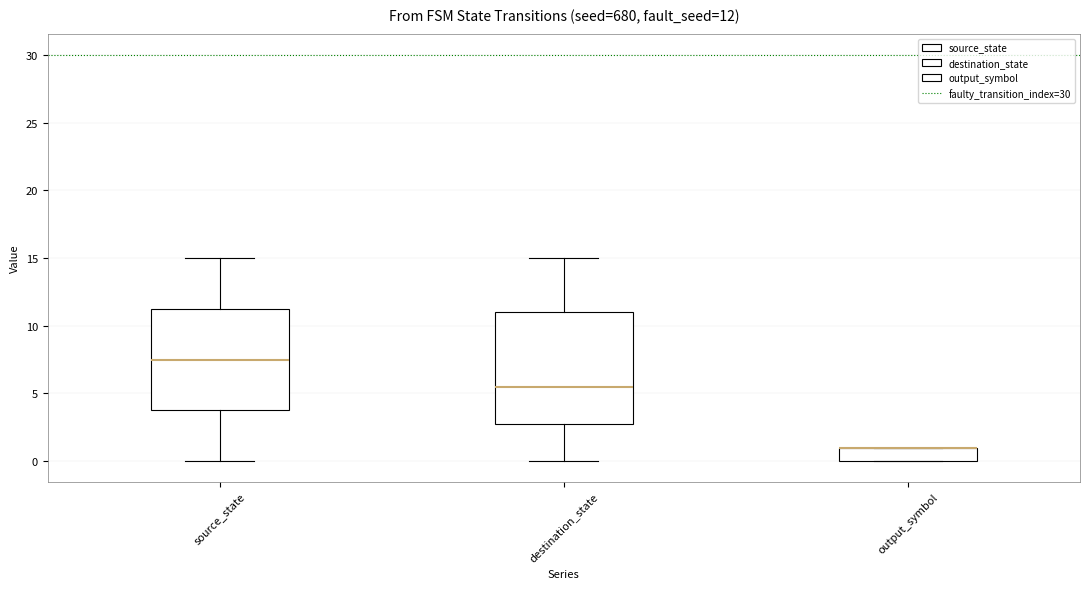

Comparing the boxes themselves (not the whiskers), which one is the tallest?

destination_state